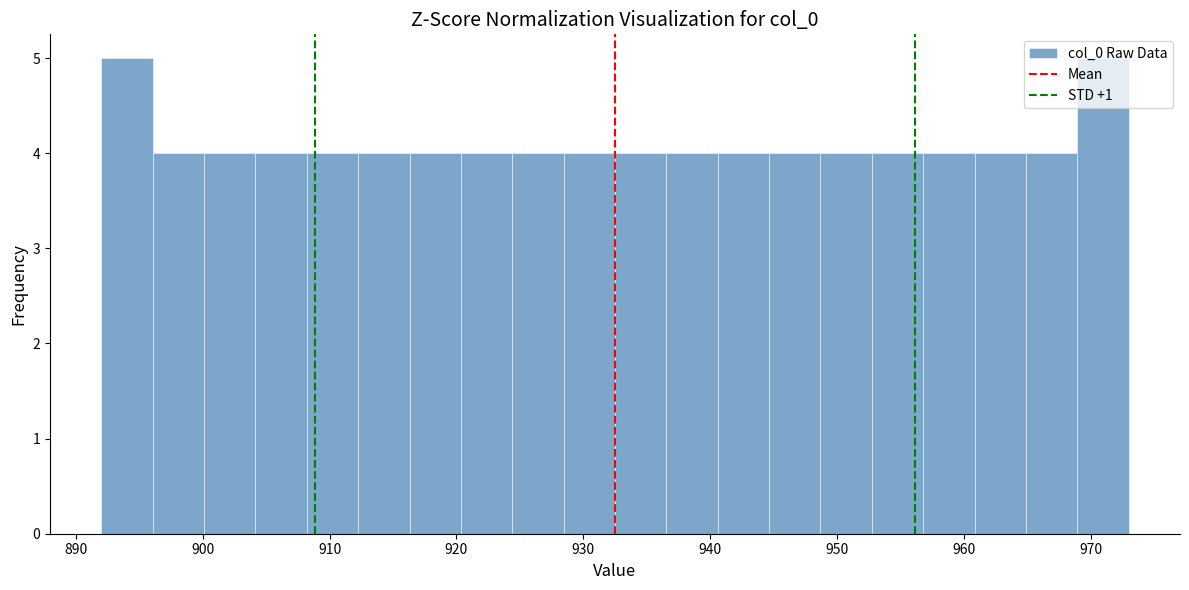

Reading left to right, list every bar in this chart as the range it spans on the x-axis followed by its height. Neither the bar edges nor the heights are printed on the chart, so give them approximately, as read against the axes.

892 to 896: 5
896 to 900: 4
900 to 904: 4
904 to 908: 4
908 to 912: 4
912 to 916: 4
916 to 920: 4
920 to 924: 4
924 to 928: 4
928 to 933: 4
933 to 937: 4
937 to 941: 4
941 to 945: 4
945 to 949: 4
949 to 953: 4
953 to 957: 4
957 to 961: 4
961 to 965: 4
965 to 969: 4
969 to 973: 5